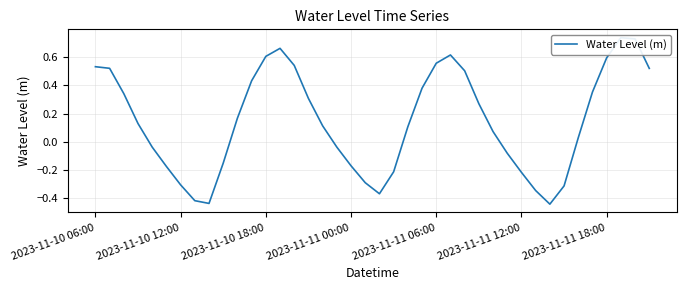

At which category does the chart reach its minimum across all series?

32